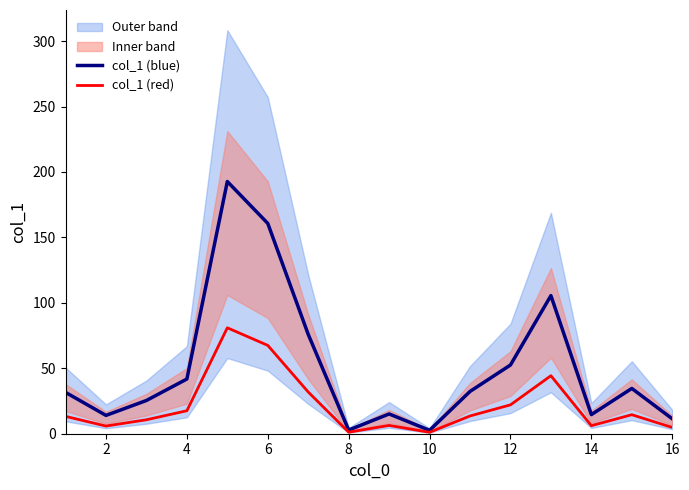

In col_1 (blue), how many points are higher than both neighbors (excluding endpoints)?

4